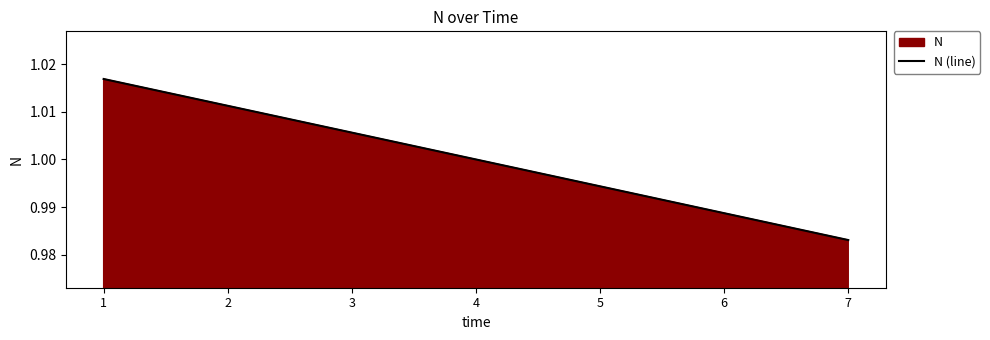

List the labels in order of value, smallest first.

7, 6, 5, 4, 3, 2, 1